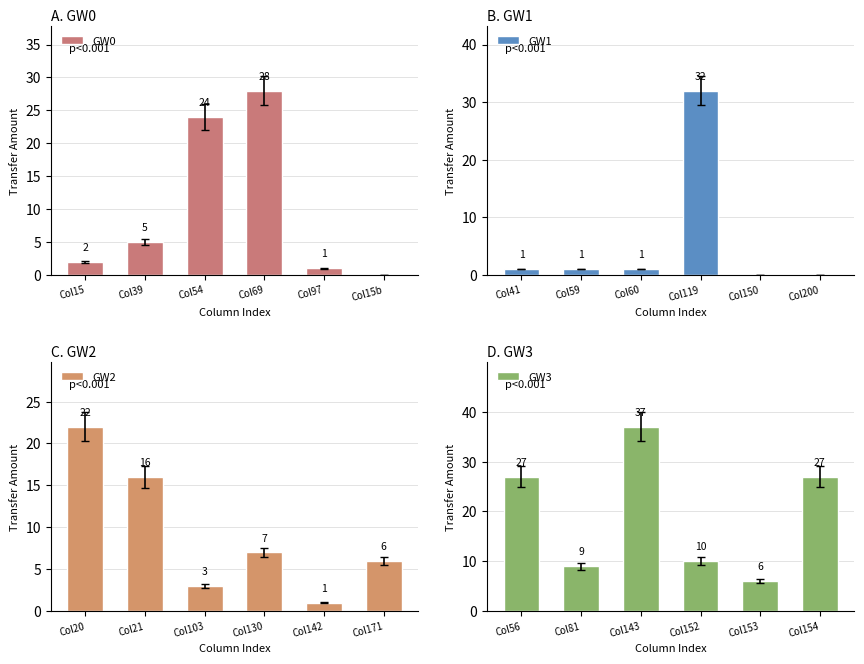

Which has a higher value, Col97 or Col39?

Col39